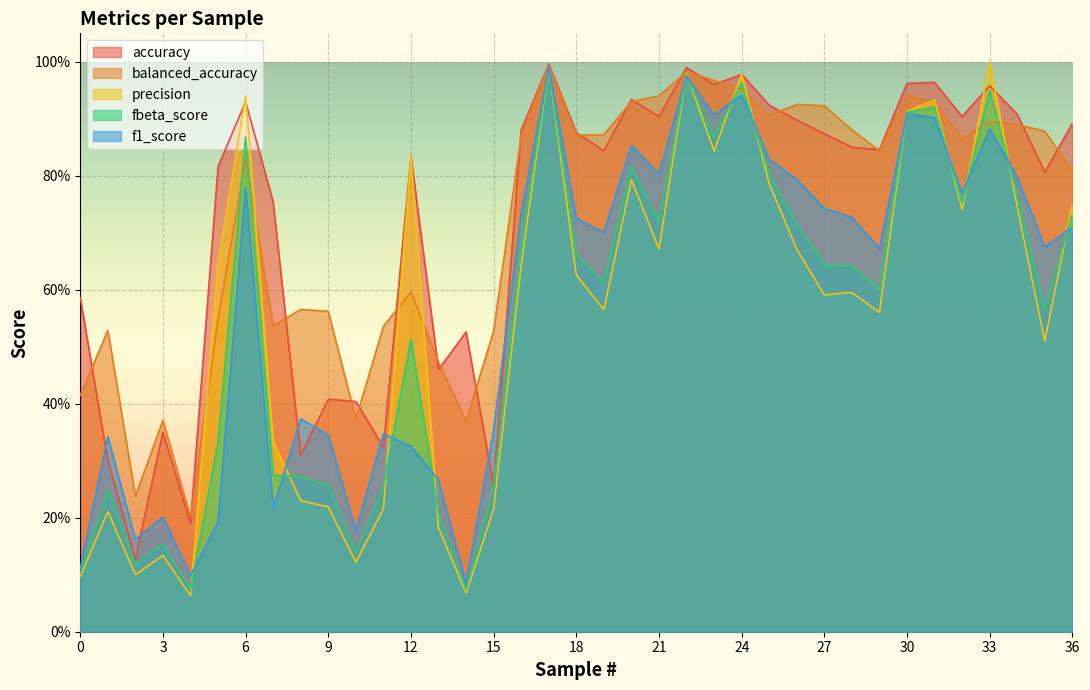

What is the total value across all series at 22?

4.9